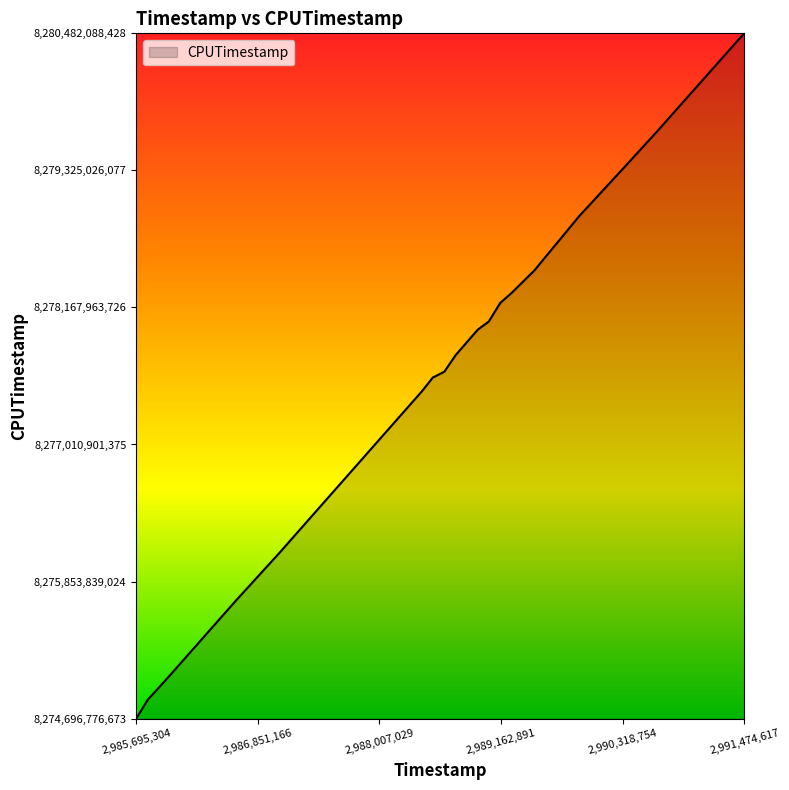

Does the chart have visible grid lines?

No